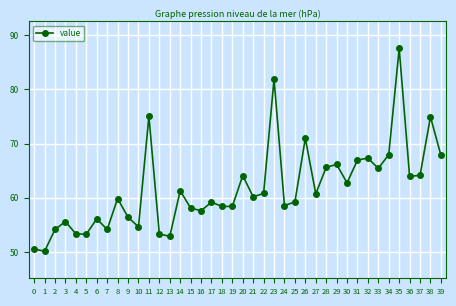

Where is the first local maximum?

3